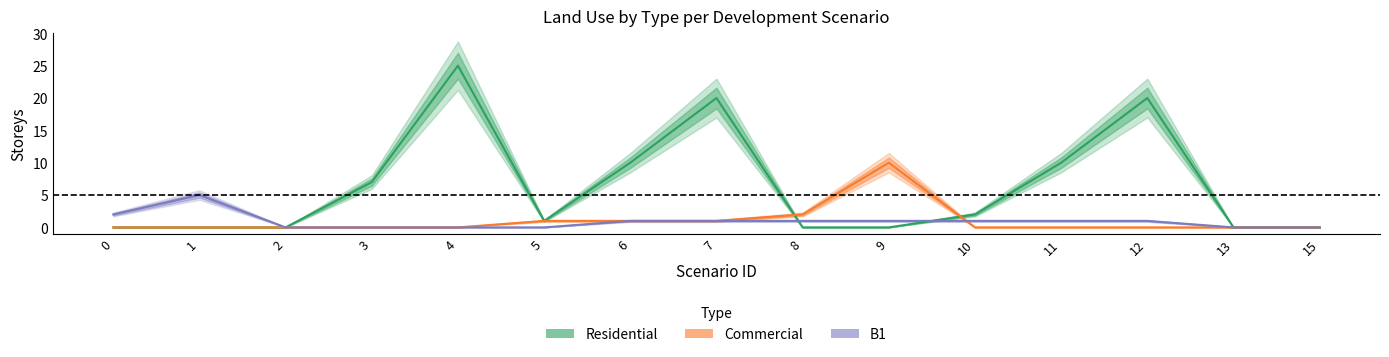

True or false: B1/storey has a value of 1 at 8.

True